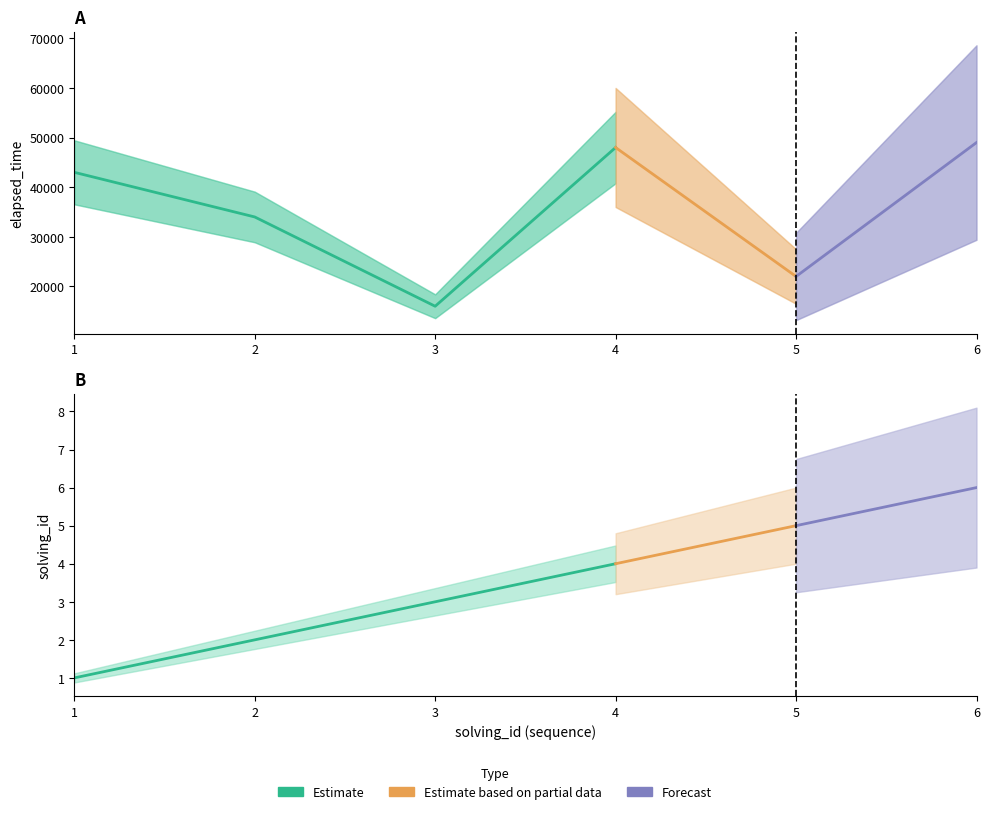

What is the average value of the elapsed_time series?

35333